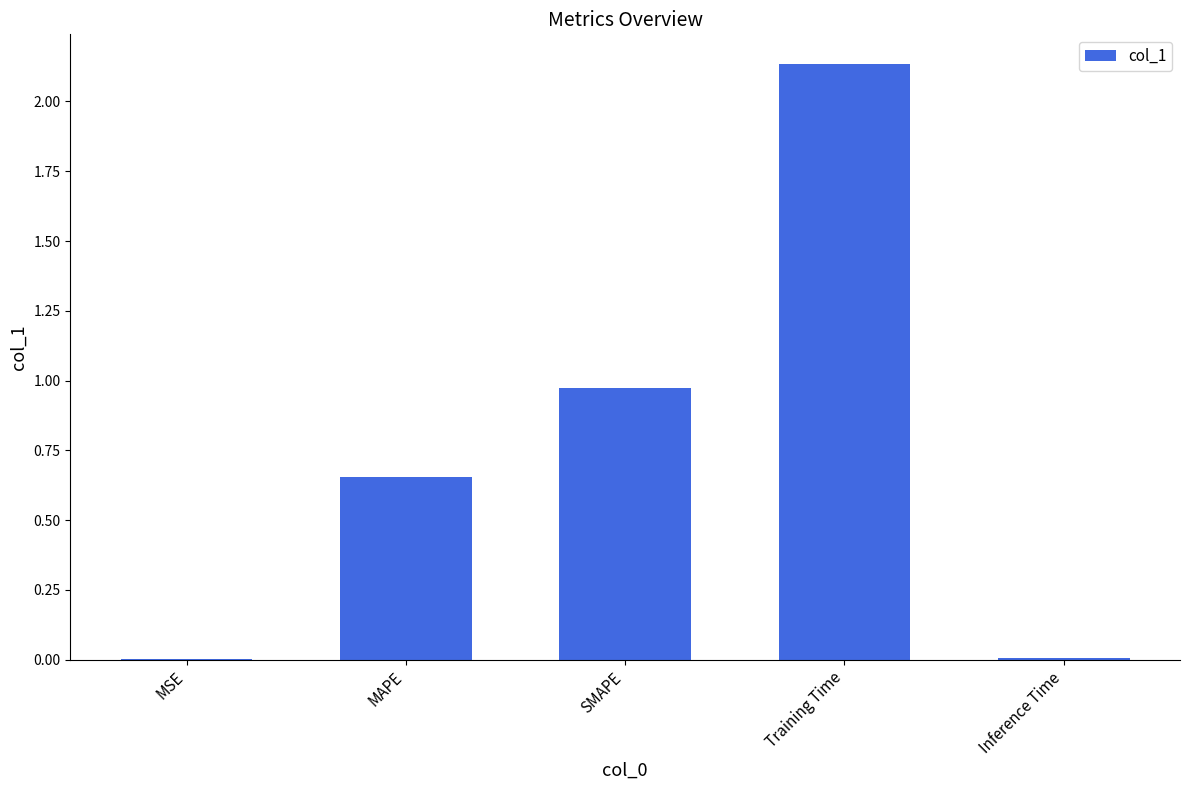

What is the change in value from MAPE to SMAPE?

+0.3